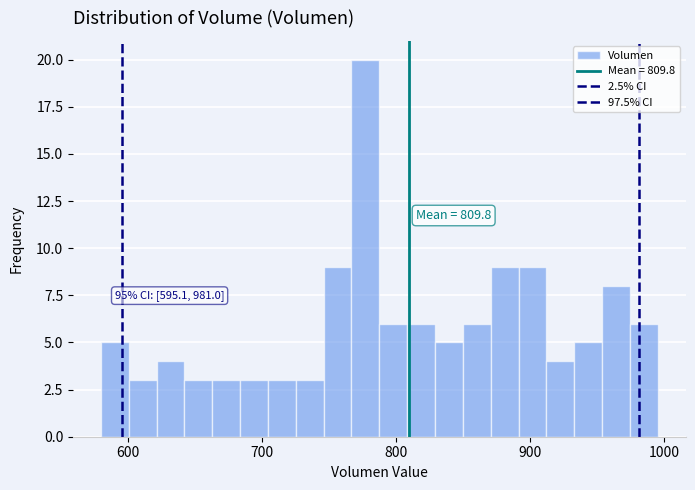

Around what value on the x-axis is the tallest bar? Give the approximate position of its centre, as read against the axis.

780